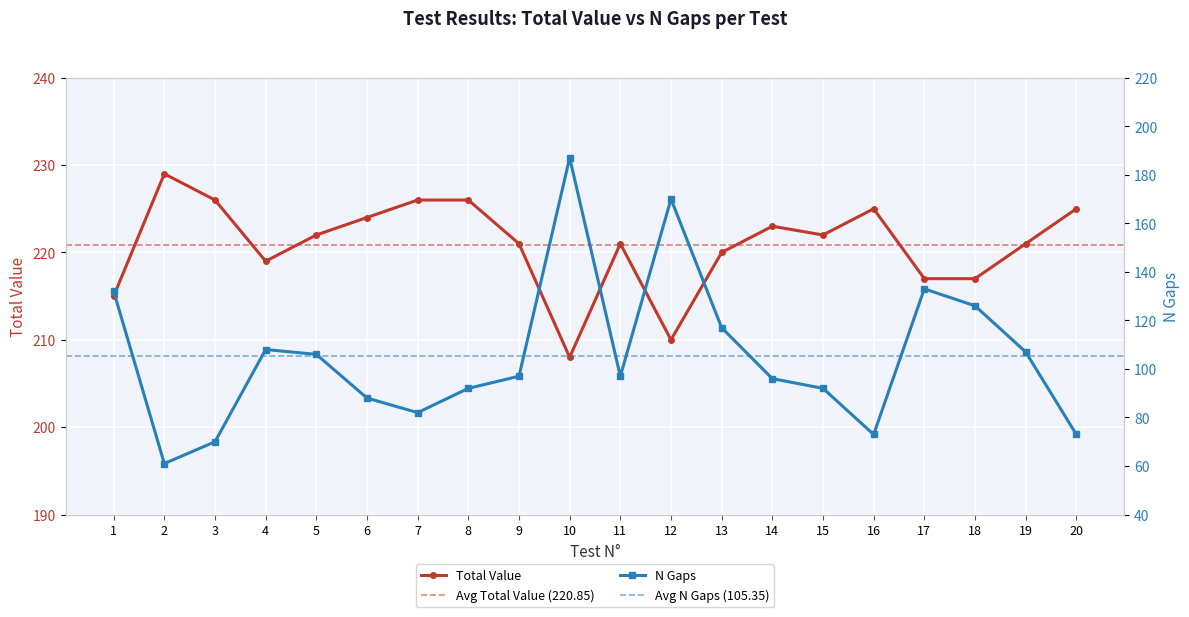

Which series has the widest spread of values?

N gaps